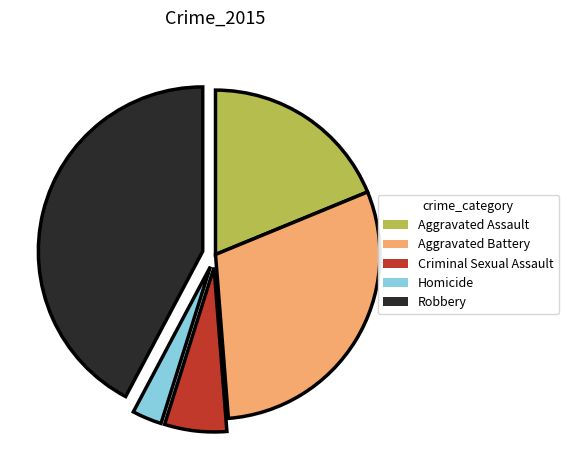

Which category has the smallest portion of the pie?

Homicide